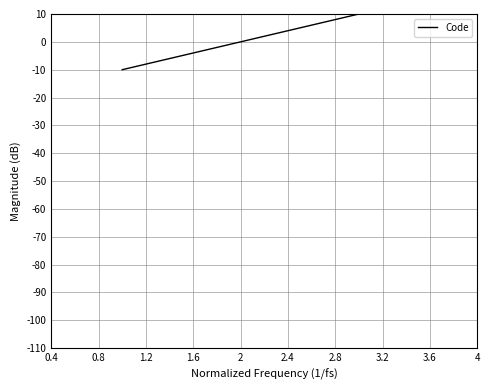

Reading right to left, transcribe all the data shown in this chart.

10	0	-10